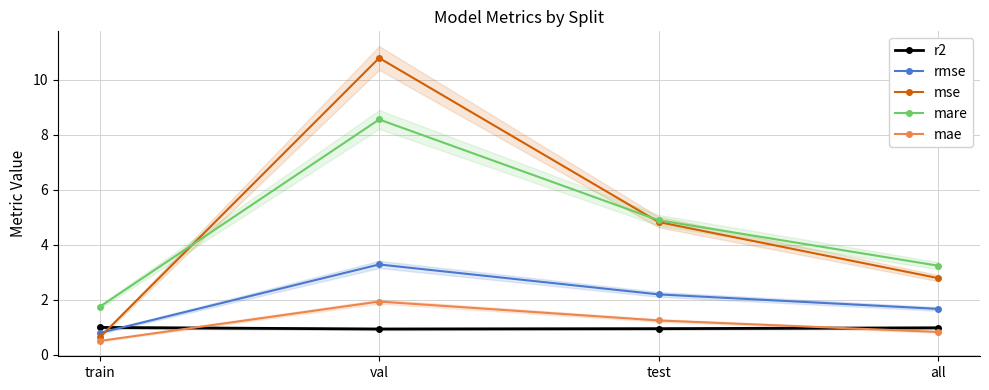

How many values in the mse series are below 4?

2